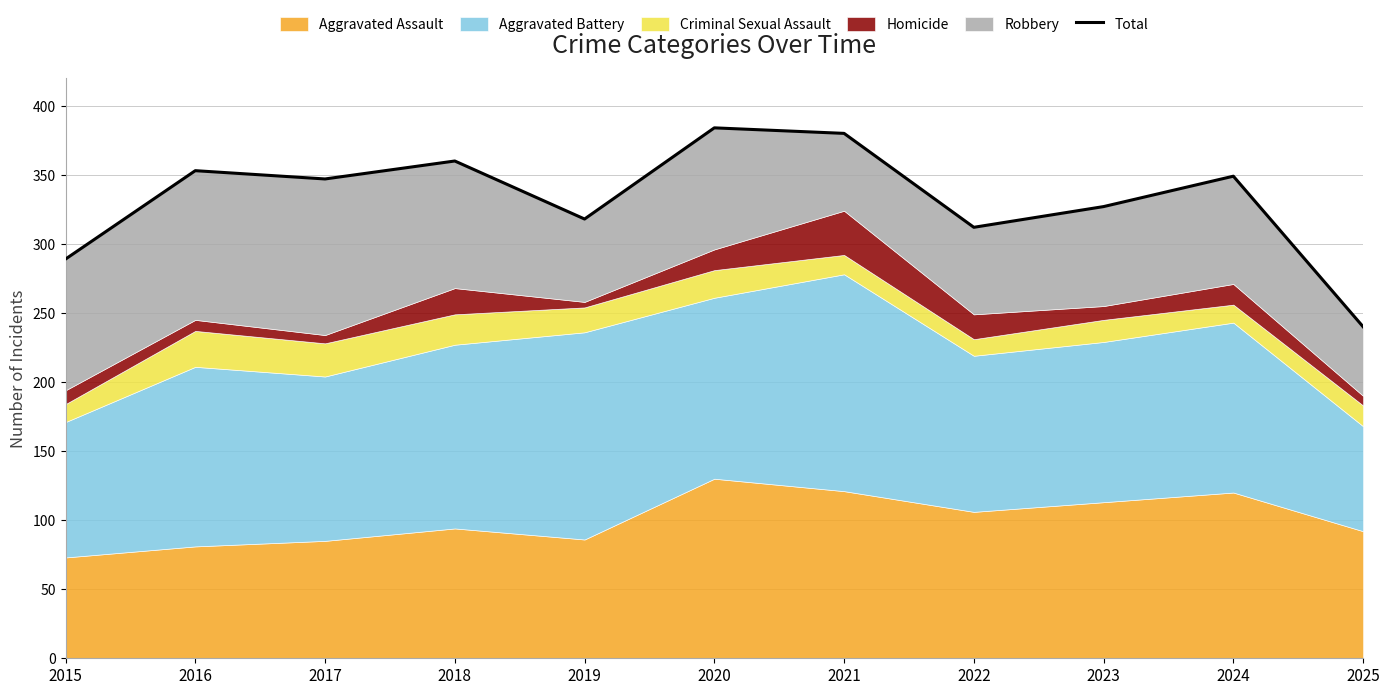

How many interior local valleys (lower than both neighbors) does the data have?

3